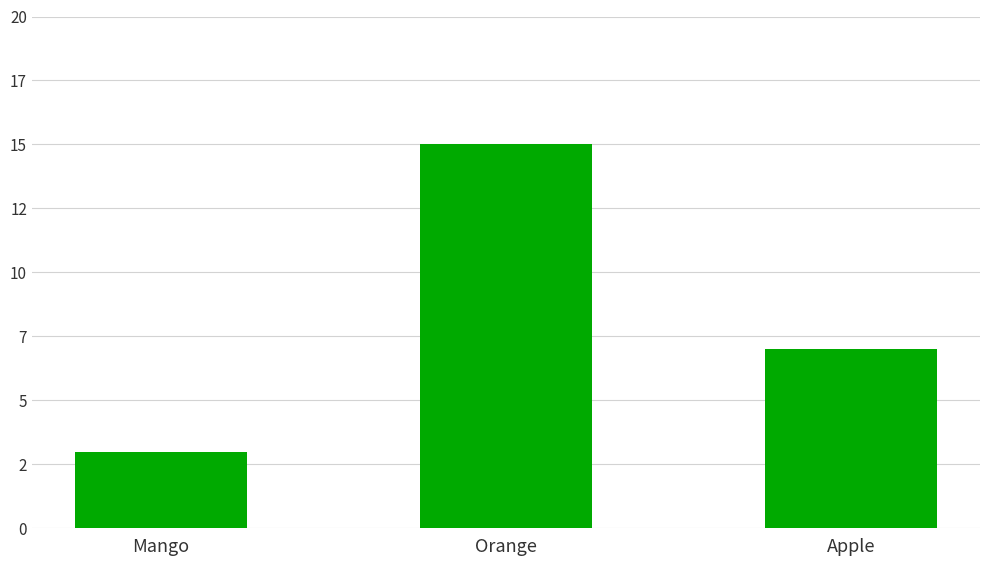

Does the chart contain any negative values?

No